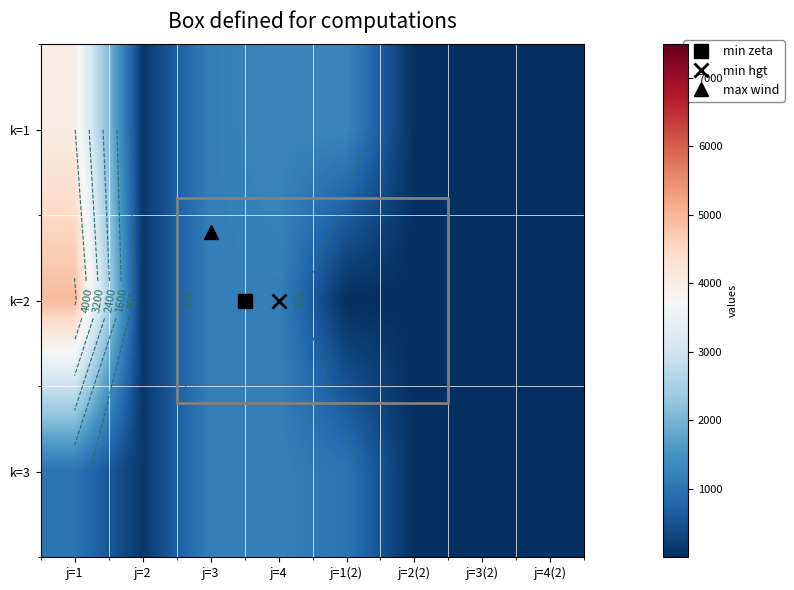

Is the value of k=3 at j=1(2) greater than the value of k=2 at j=2?

Yes